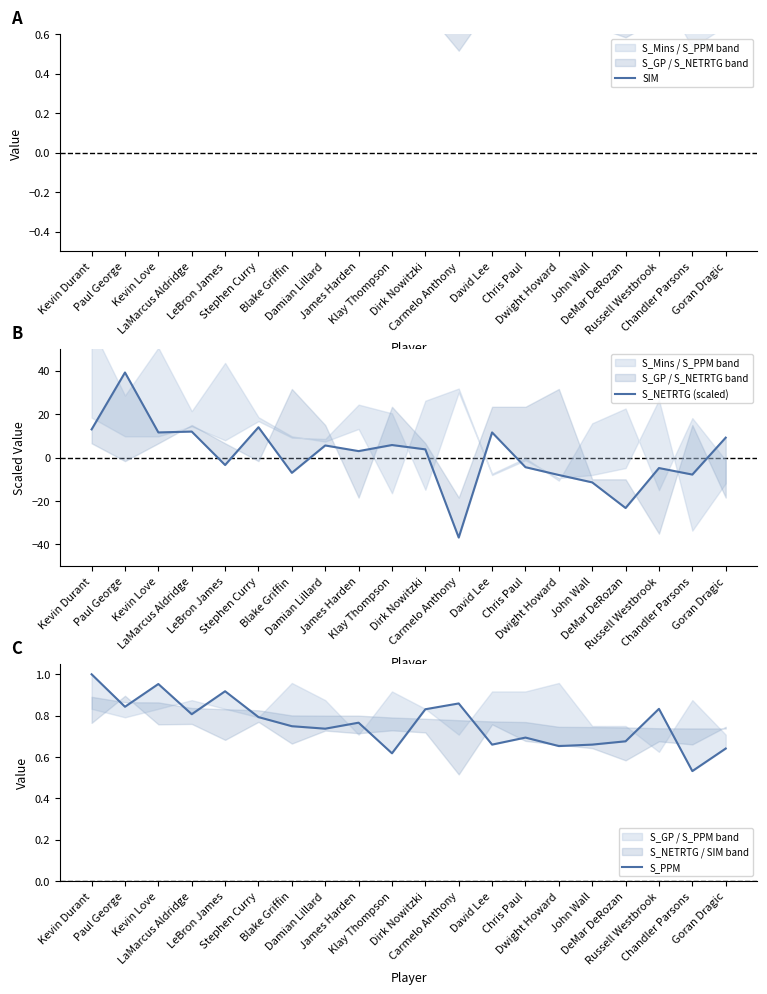

What is the difference between the highest and lowest values at DeMar DeRozan?

23.9